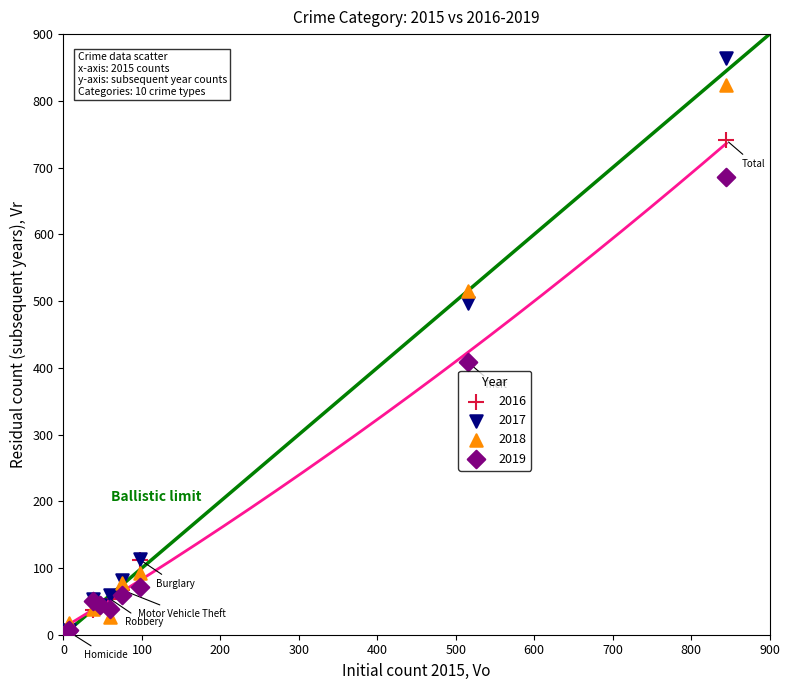

Which series contains the highest Y value?

2017